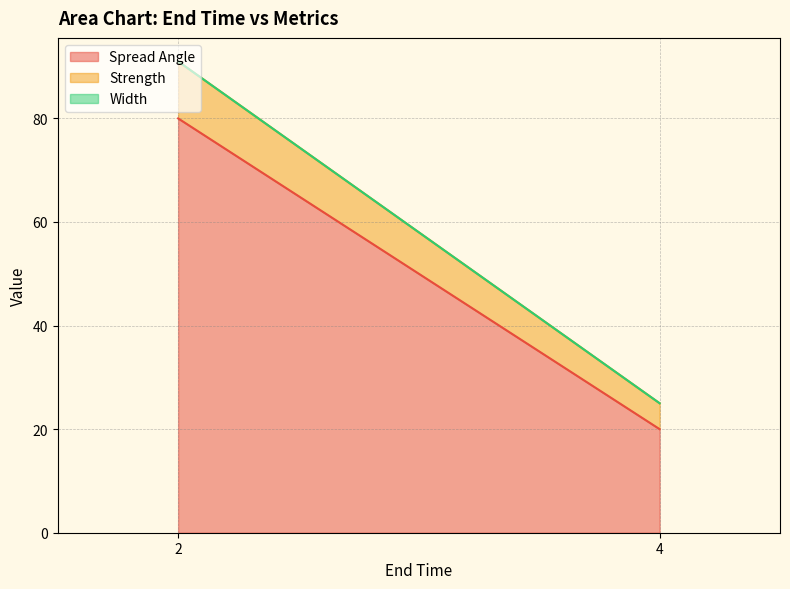

Rank the series by their maximum value, from lowest to highest.

Width, Strength, Spread Angle